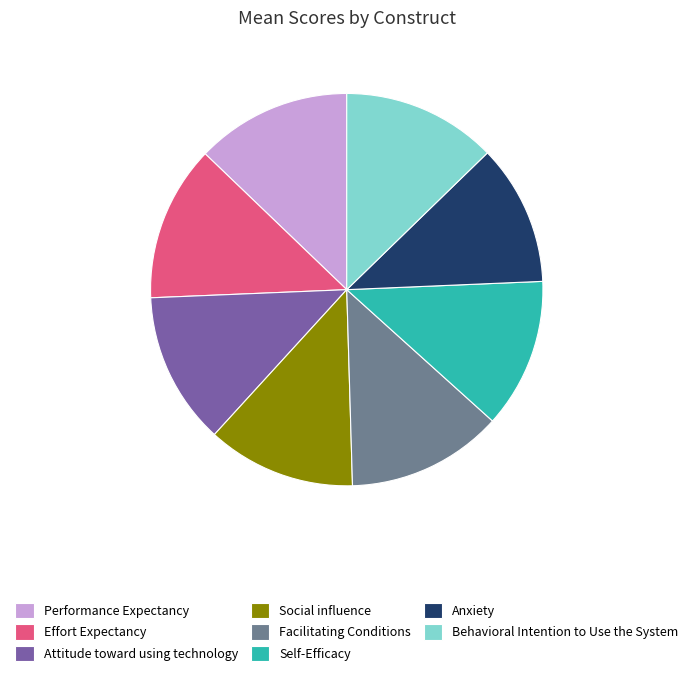

Do Behavioral Intention to Use the System and Attitude toward using technology together represent more than half of the pie?

No